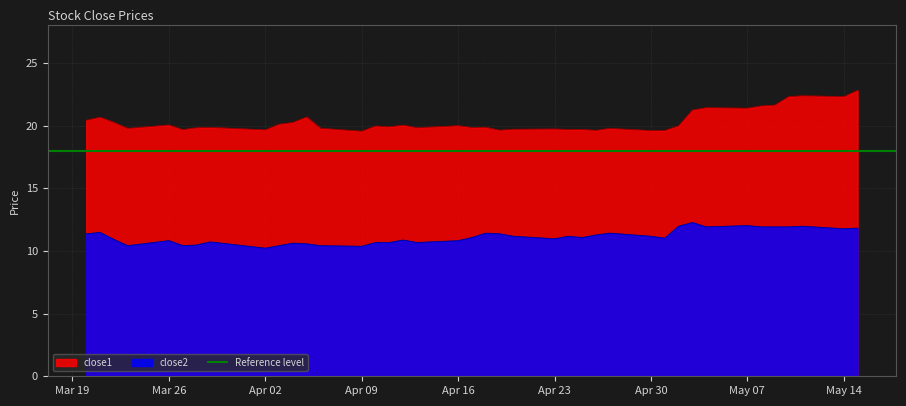

What is the maximum value for close1?

22.8